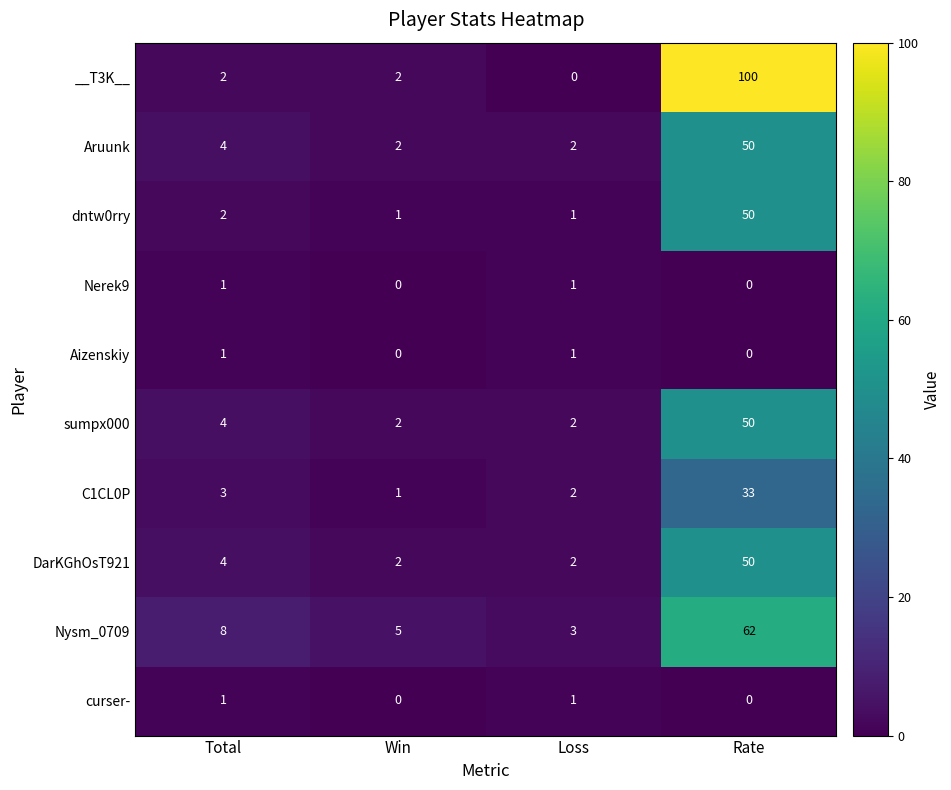

What is the total value across all series at Rate?

395